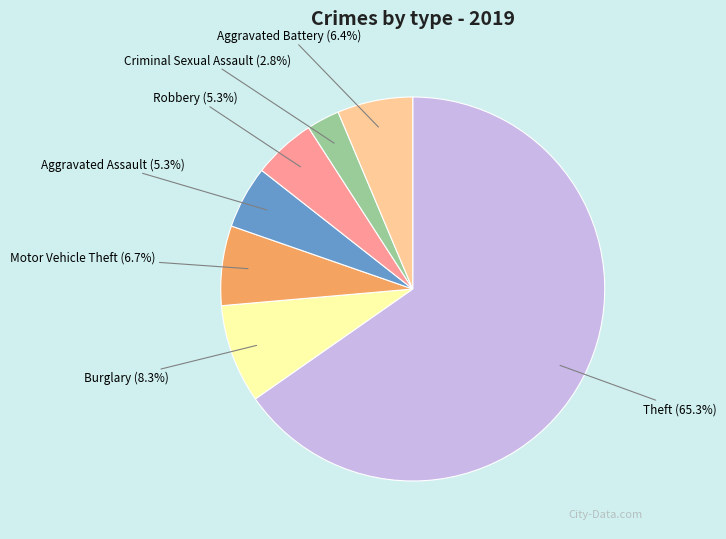

To the nearest percent, what is the average slice percentage?

14%